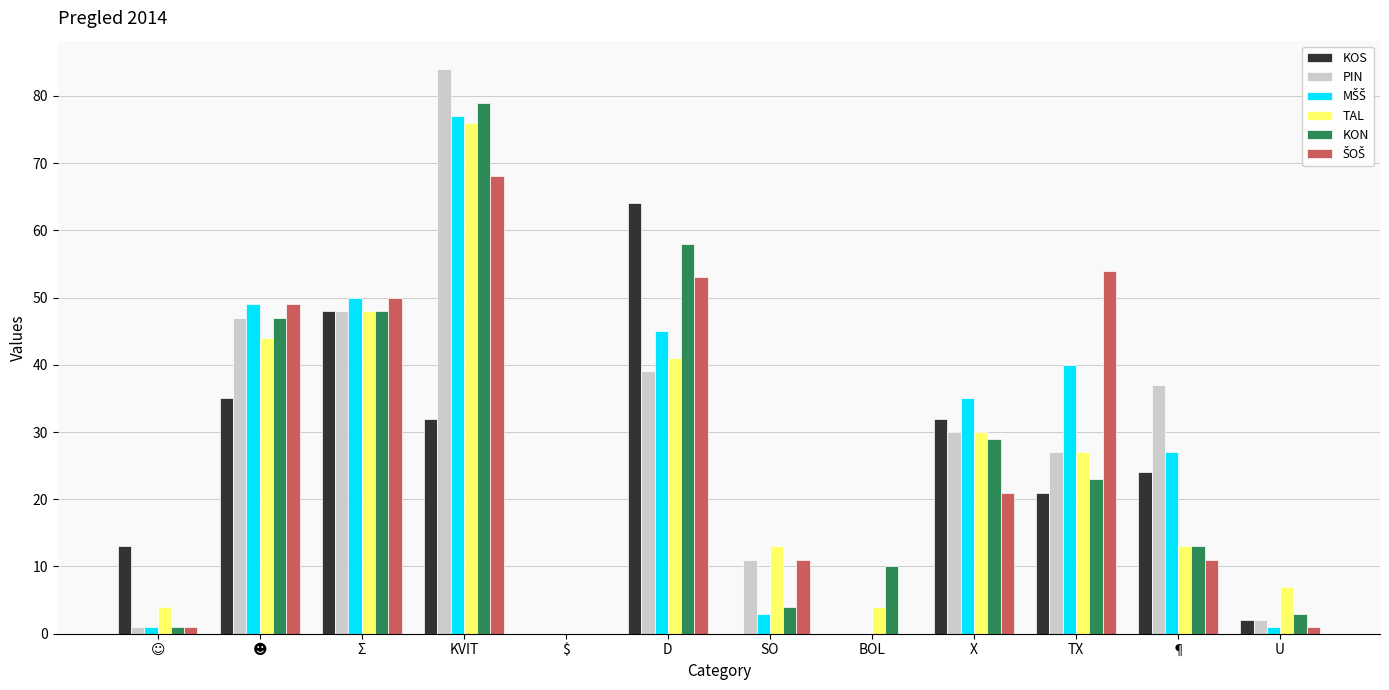

Which series has the largest range (max minus min)?

PIN